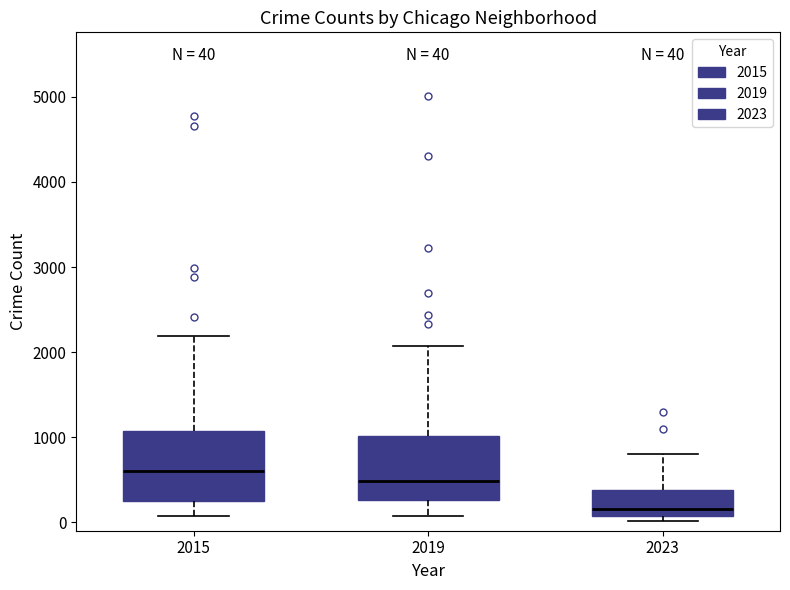

Which box's median line is the highest?

2015